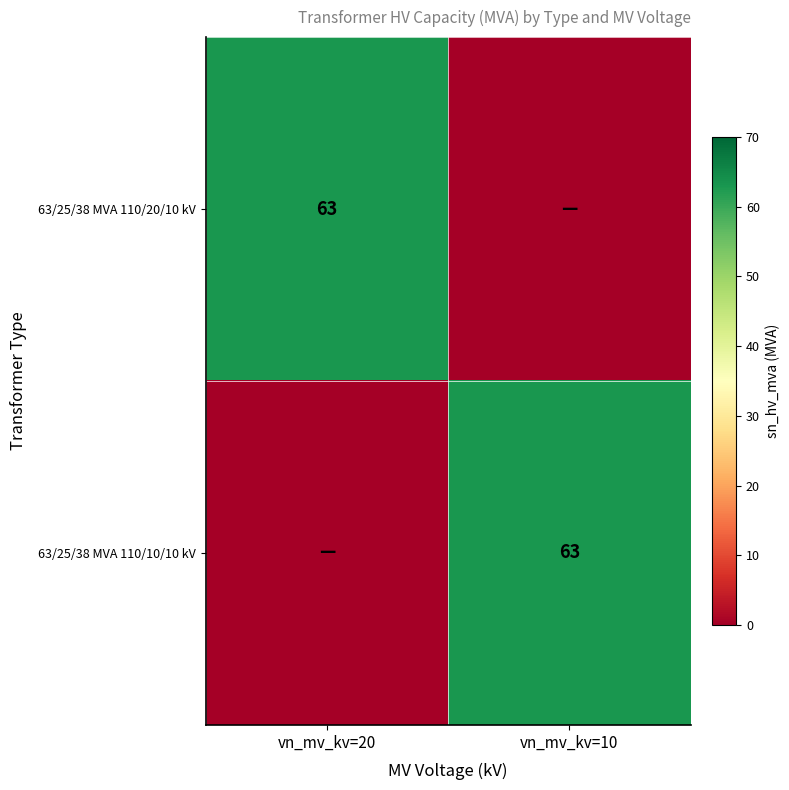

What is the total value across all series at vn_mv_kv=10?

63